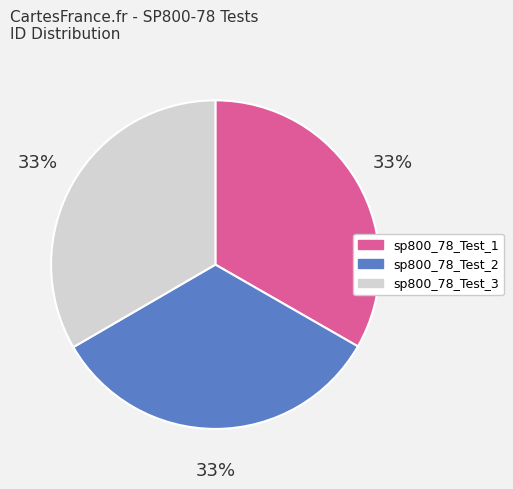

Is there any slice that represents more than half of the pie?

No